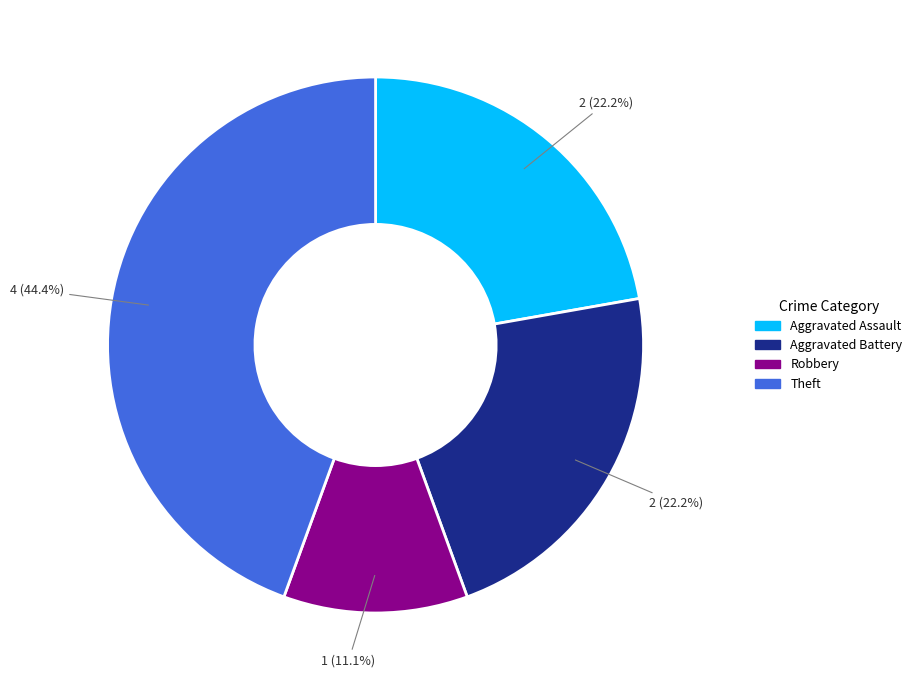

To the nearest percent, what is the average slice percentage?

25%